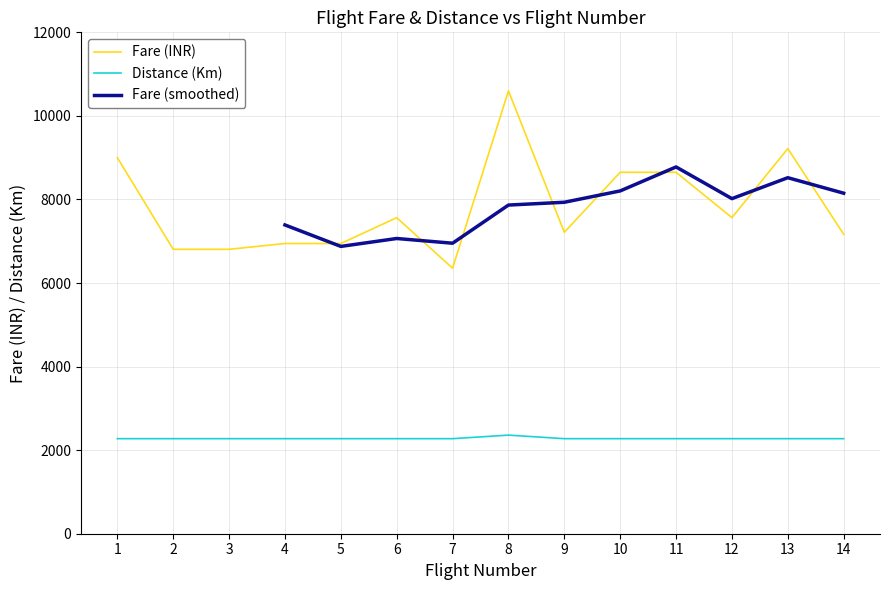

What is the average value of the Distance (Km) series?

2281